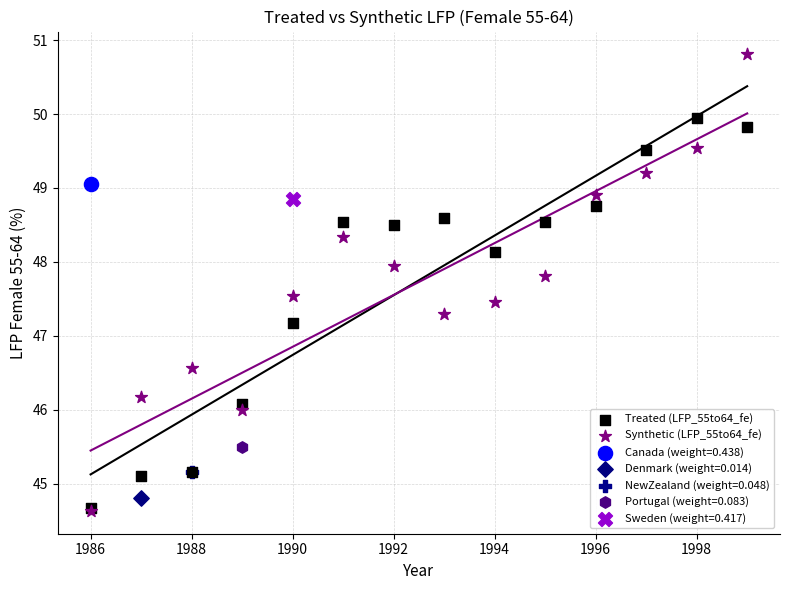

What are all the series names shown in the legend?

Treated (LFP_55to64_fe), Synthetic (LFP_55to64_fe), Canada (weight=0.438), Denmark (weight=0.014), NewZealand (weight=0.048), Portugal (weight=0.083), Sweden (weight=0.417)